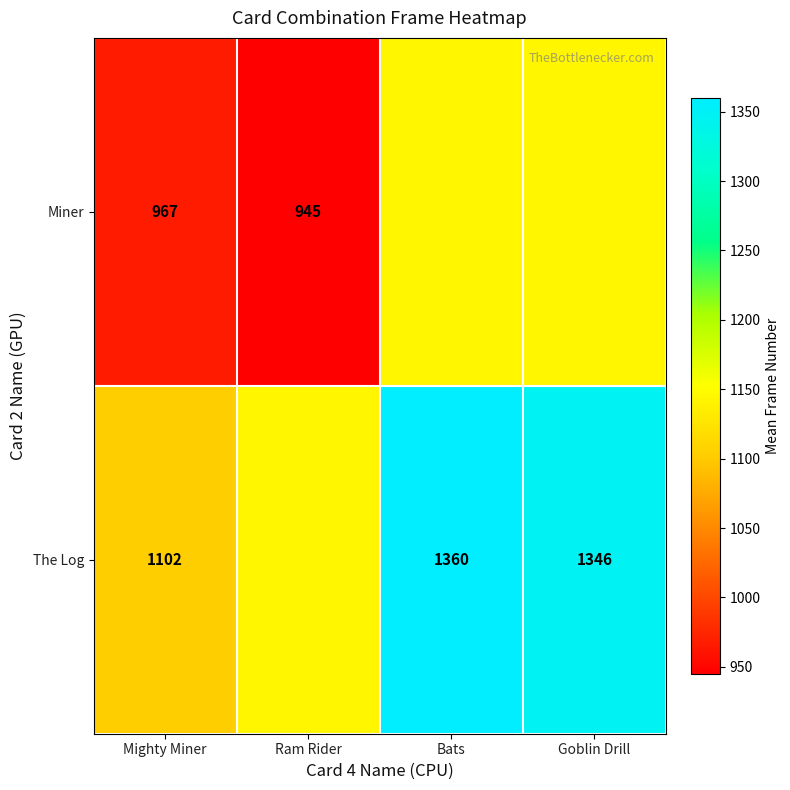

Is the value of The Log at Bats greater than the value of Miner at Ram Rider?

Yes